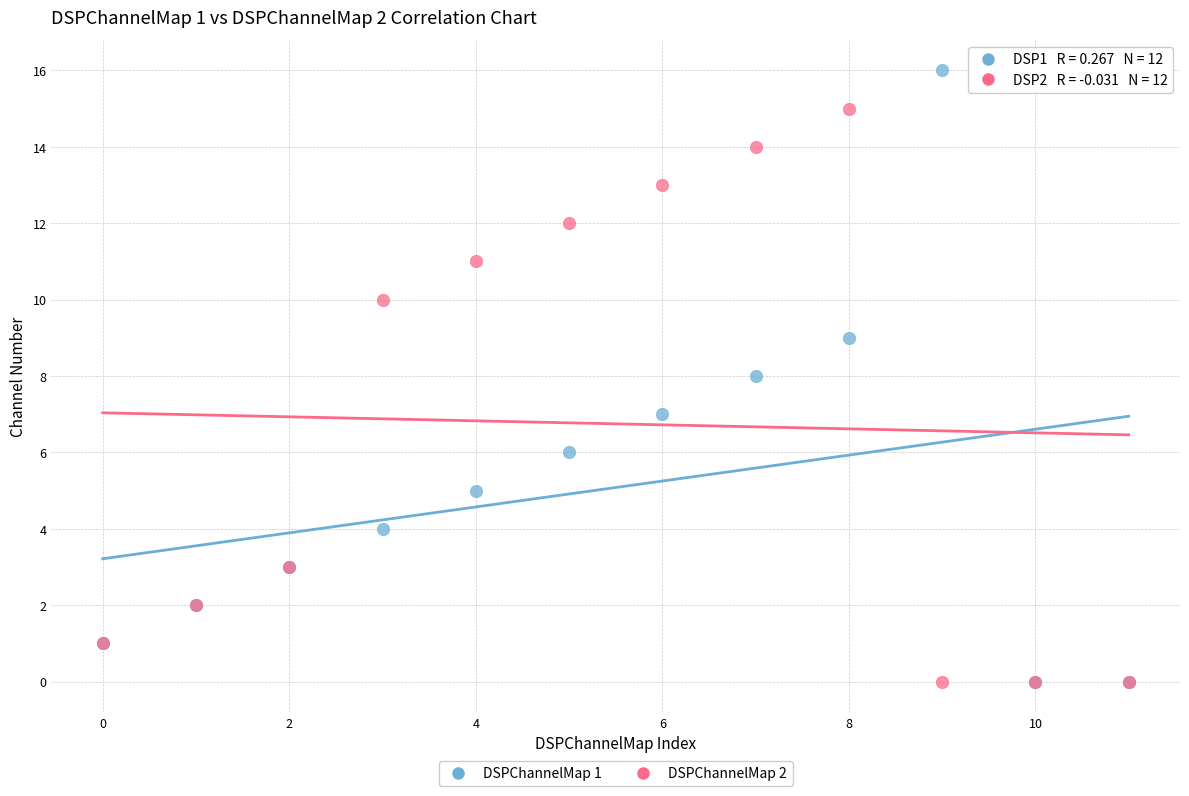

What are all the series names shown in the legend?

DSPChannelMap 1, DSPChannelMap 2